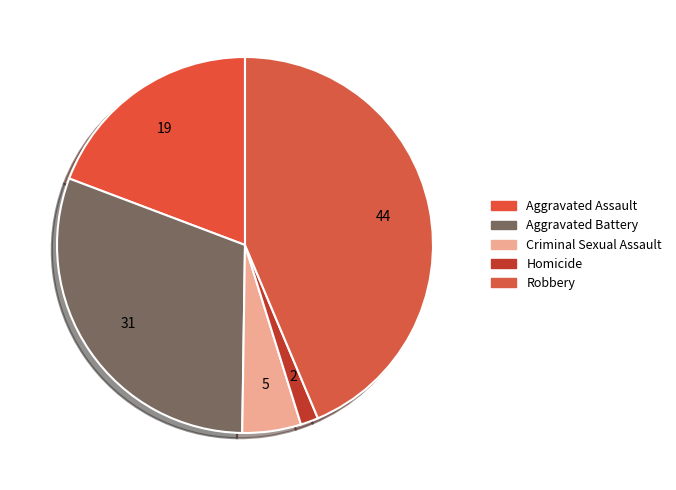

What is the smallest slice in the pie chart?

Homicide